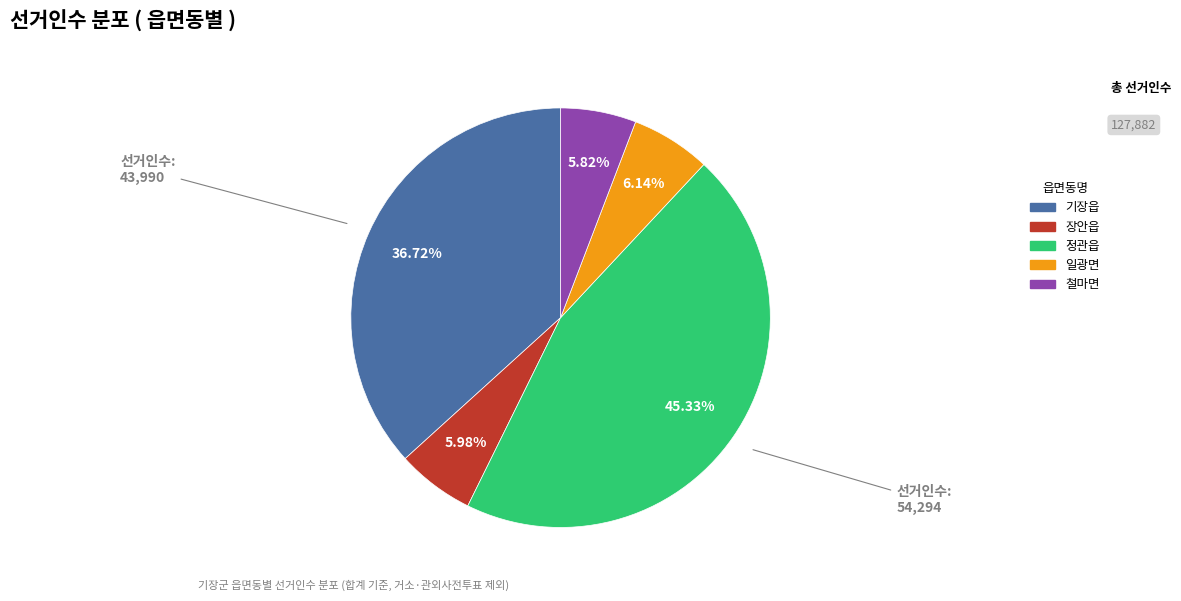

Do 철마면 and 장안읍 together represent more than half of the pie?

No